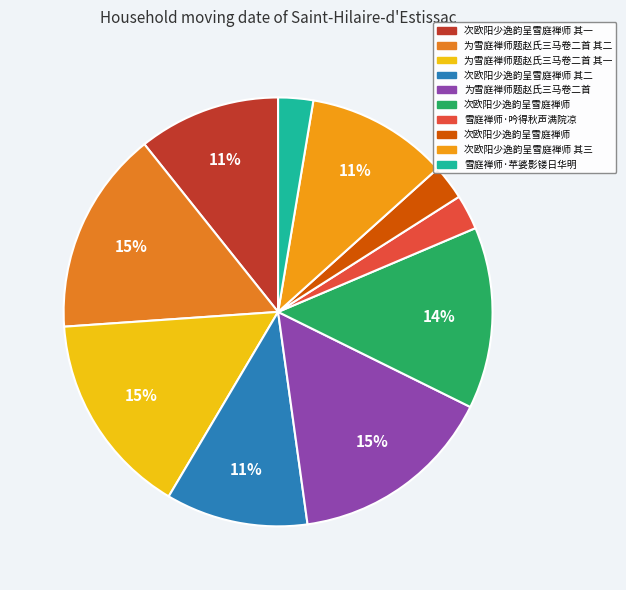

Count the number of slices in the pie.

10